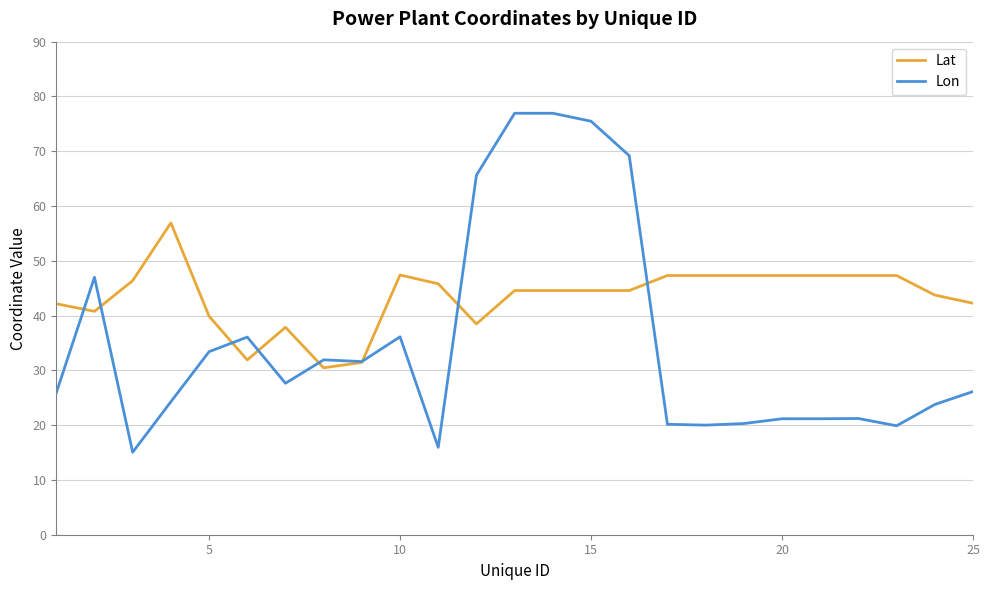

True or false: Lat and Lon intersect in this chart.

True